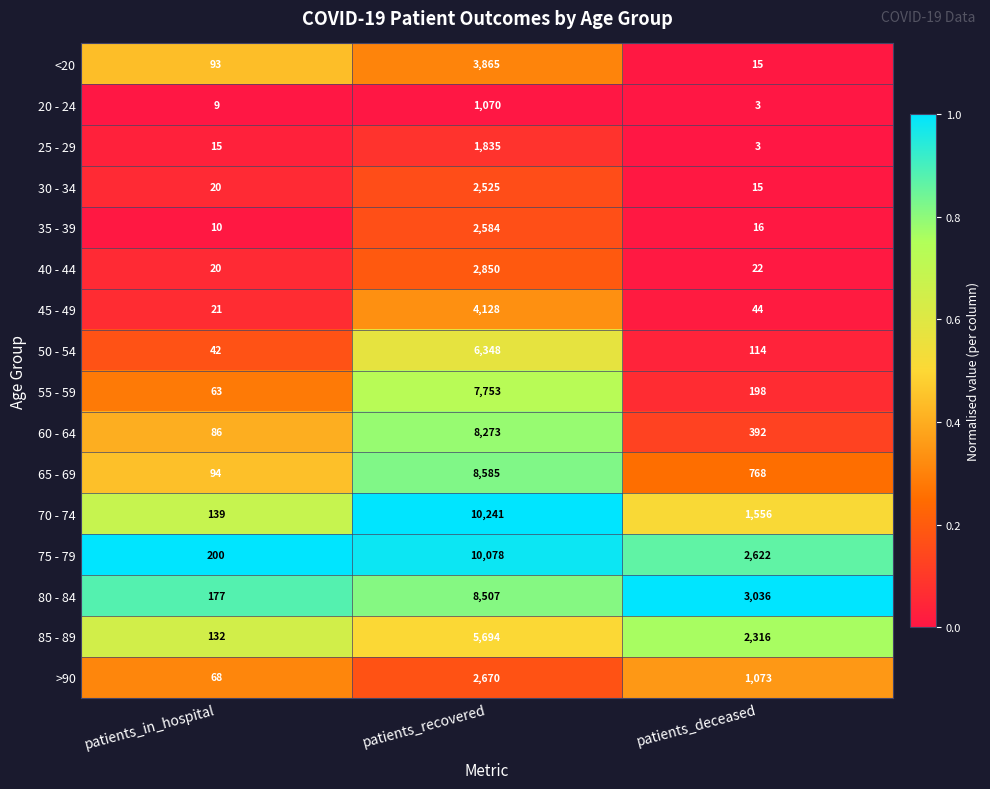

Which series has the widest spread of values?

70 - 74